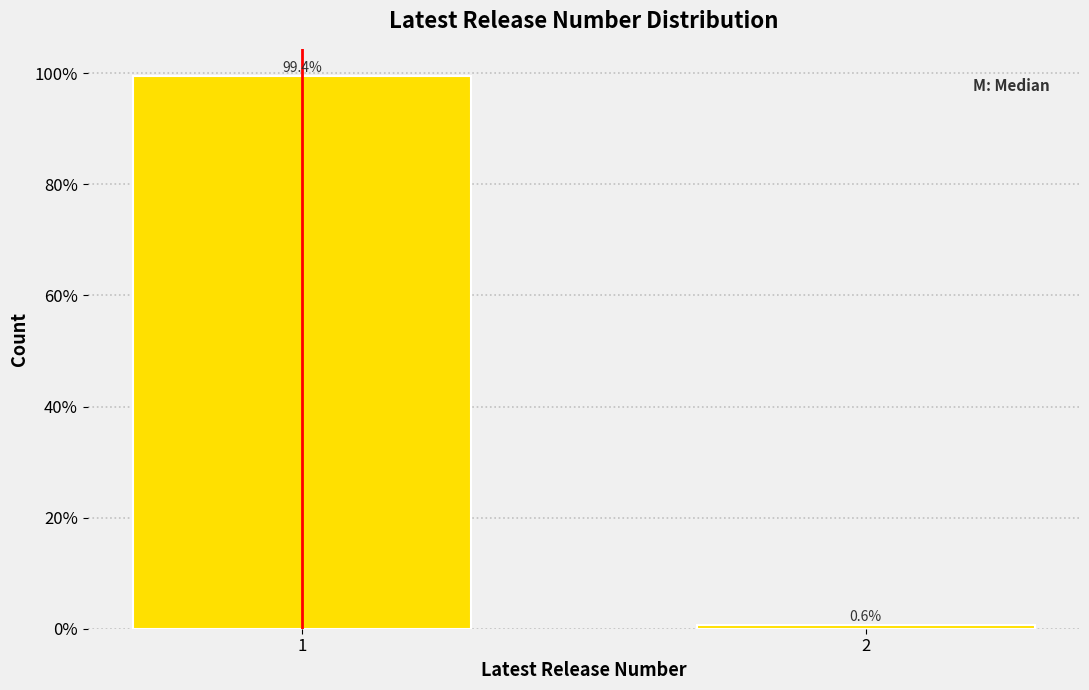

Reading left to right, what are all the values shown in this chart?

99.4	0.6